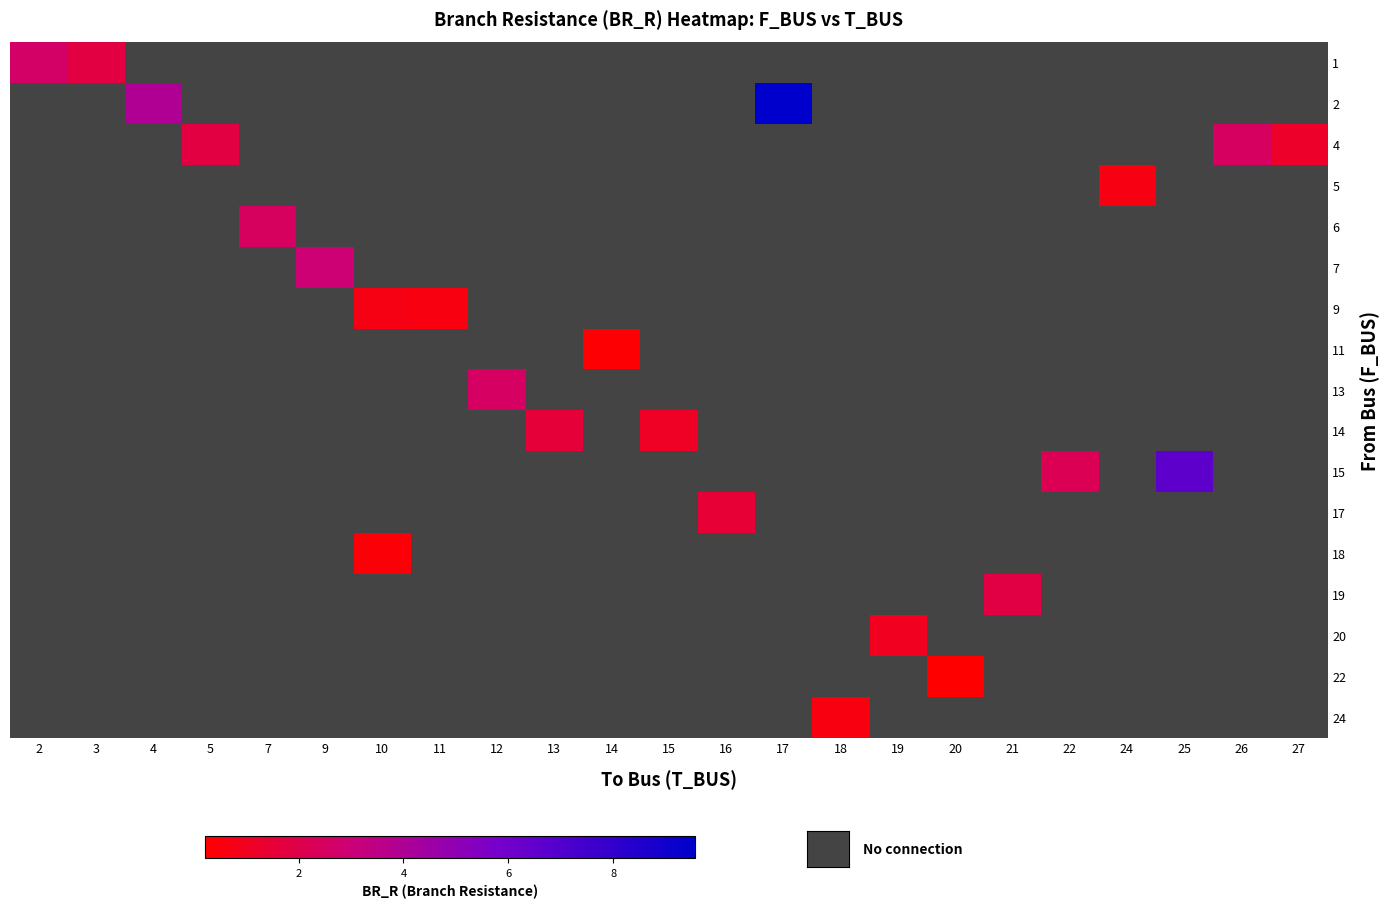

Is the value of row_14 at 7 greater than the value of row_13 at 2?

No